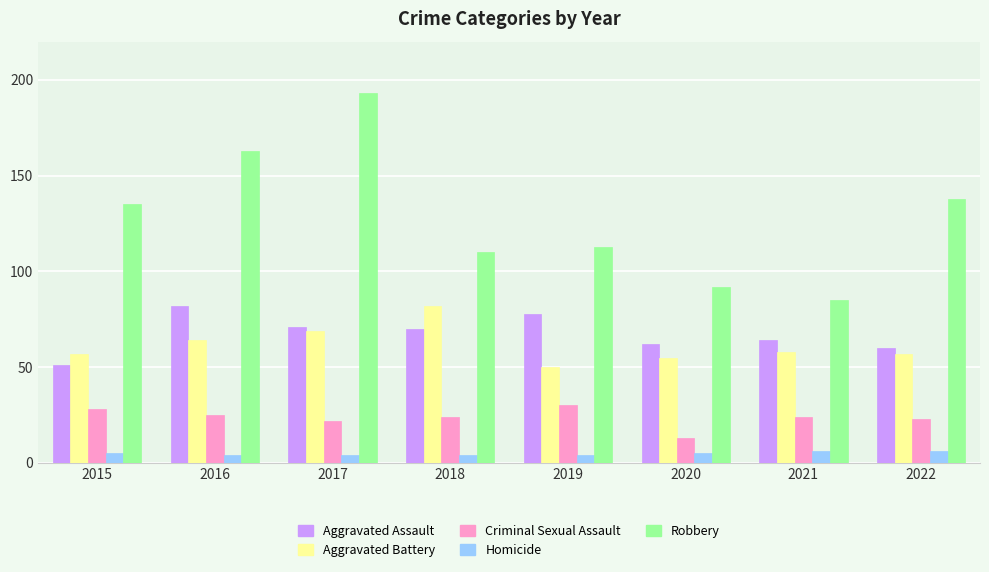

True or false: Criminal Sexual Assault has a value of 37 at 2016.

False